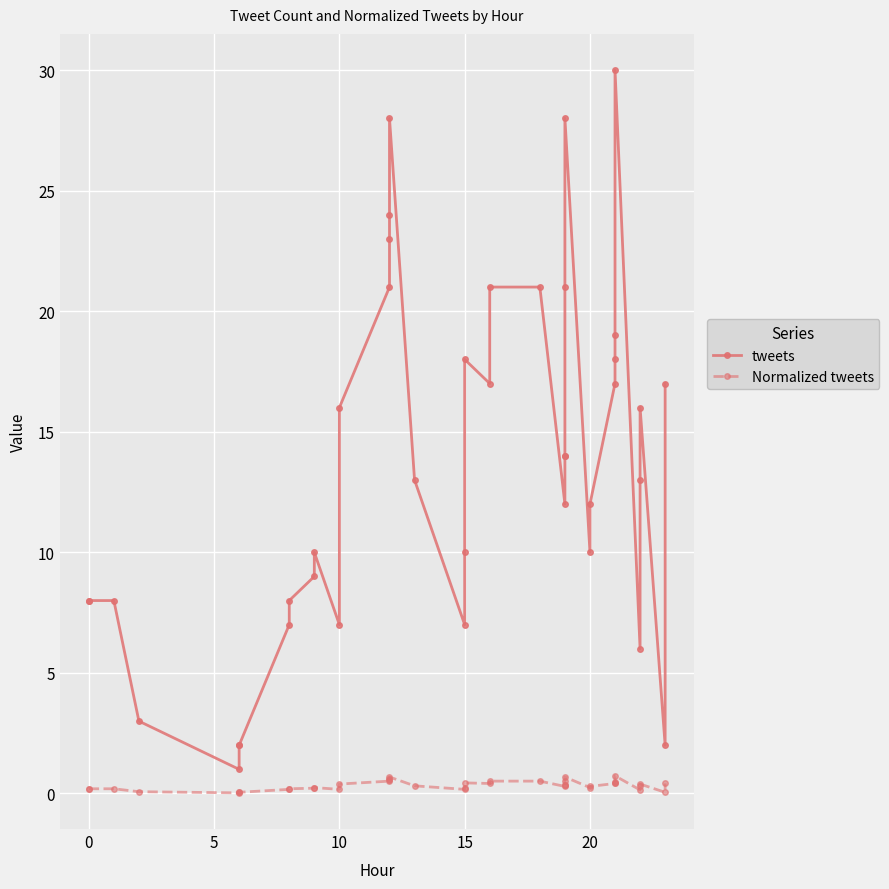

True or false: tweets and Normalized tweets cross at least once.

False